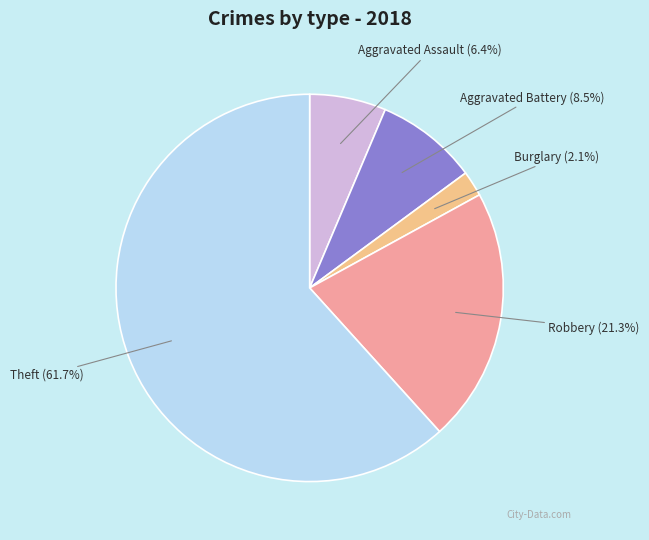

Combined, what portion of the pie is Theft and Aggravated Assault?

68.1%